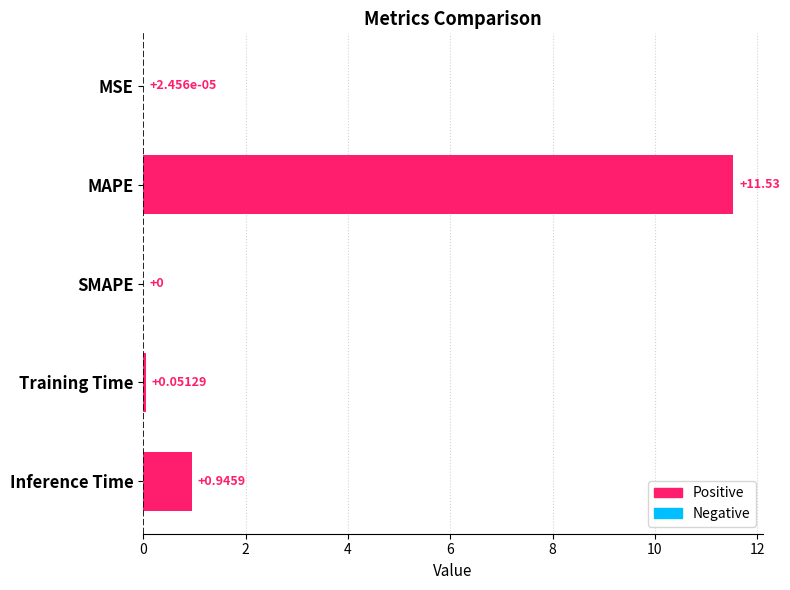

Which label corresponds to the largest value in the chart?

MAPE